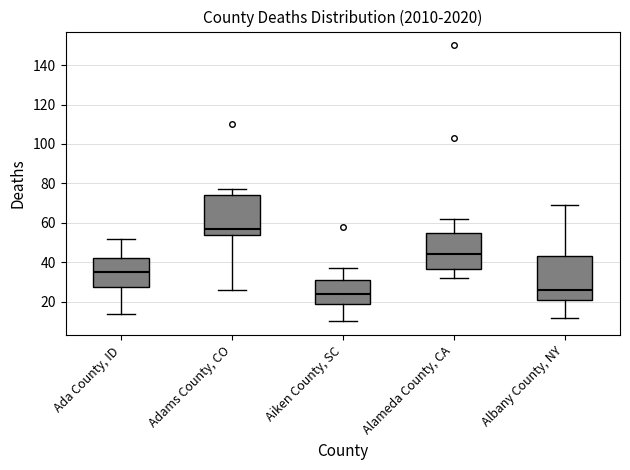

Reading left to right, transcribe this box plot: for each box, give where its median line is, the range the box spans, and where its two whiskers end, as read against the y-axis. The values are not printed on the chart, so give them approximately, as read against the axis.

Ada County, ID: median 36, box 28 to 42, whiskers 14 to 52
Adams County, CO: median 58, box 54 to 74, whiskers 26 to 78
Aiken County, SC: median 24, box 20 to 32, whiskers 10 to 38
Alameda County, CA: median 44, box 36 to 56, whiskers 32 to 62
Albany County, NY: median 26, box 22 to 44, whiskers 12 to 70